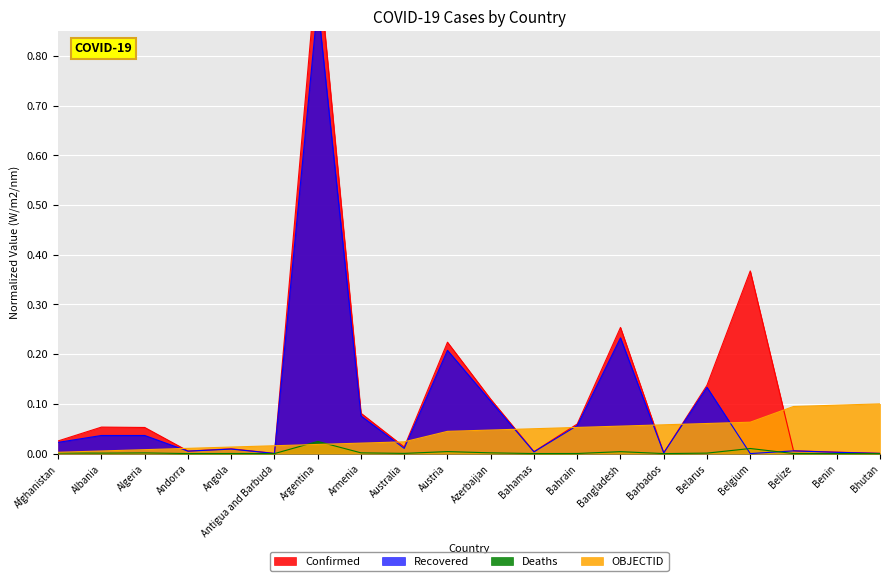

What are all the series names shown in the legend?

Confirmed, Recovered, Deaths, OBJECTID